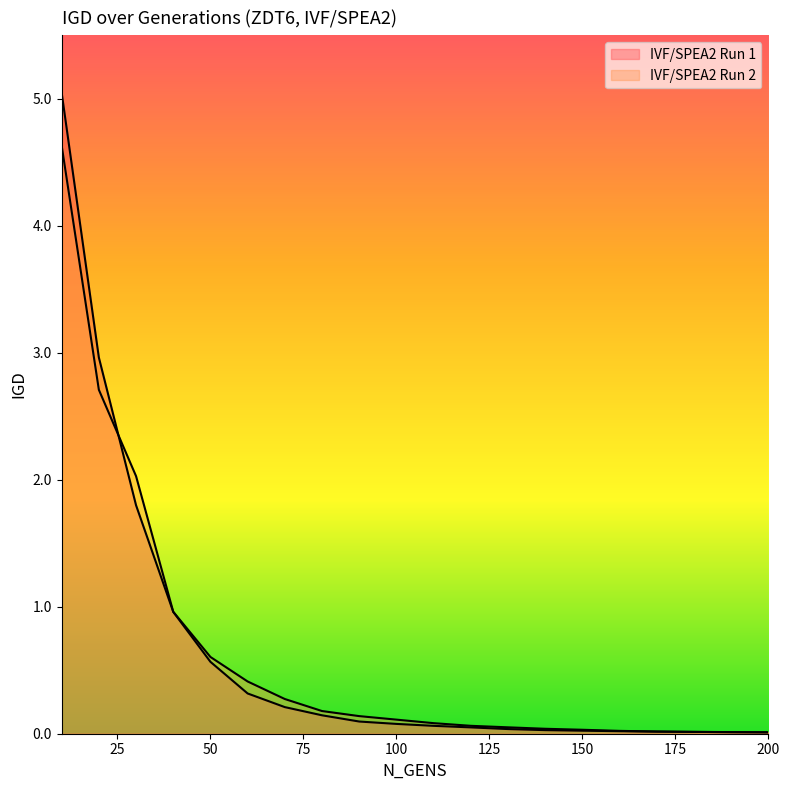

Which has a higher value, 150 or 170?

150